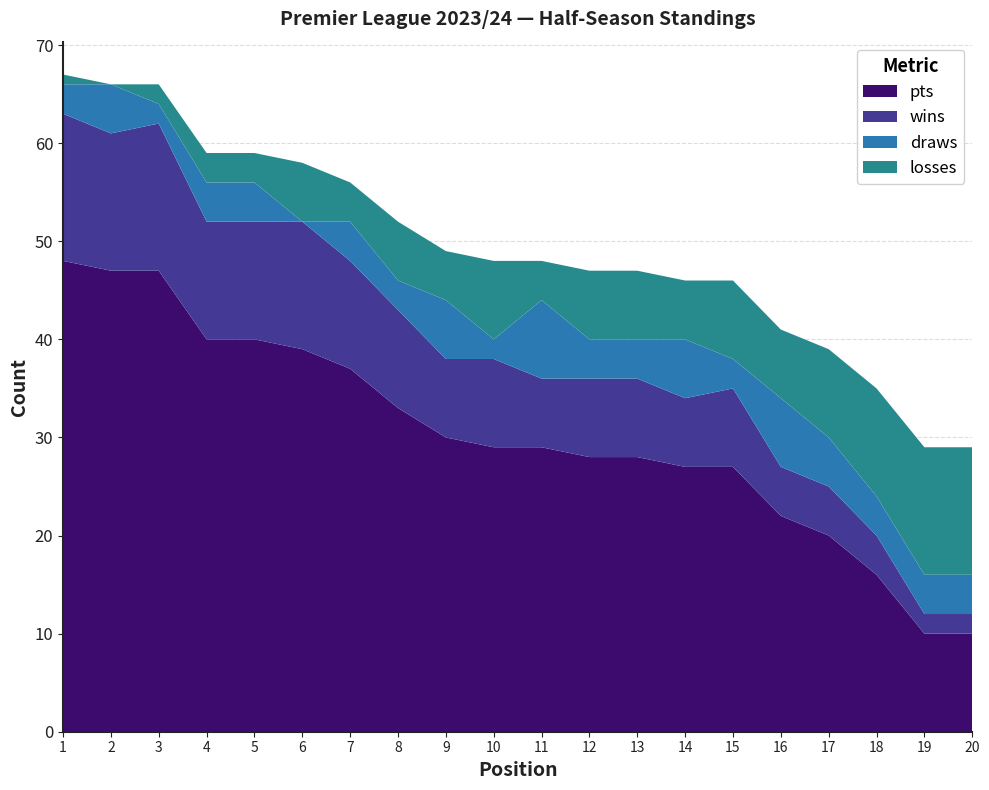

Reading left to right, transcribe all the data shown in this chart.

pts: 1=48	2=47	3=47	4=40	5=40	6=39	7=37	8=33	9=30	10=29	11=29	12=28	13=28	14=27	15=27	16=22	17=20	18=16	19=10	20=10
wins: 1=15	2=14	3=15	4=12	5=12	6=13	7=11	8=10	9=8	10=9	11=7	12=8	13=8	14=7	15=8	16=5	17=5	18=4	19=2	20=2
draws: 1=3	2=5	3=2	4=4	5=4	6=0	7=4	8=3	9=6	10=2	11=8	12=4	13=4	14=6	15=3	16=7	17=5	18=4	19=4	20=4
losses: 1=1	2=0	3=2	4=3	5=3	6=6	7=4	8=6	9=5	10=8	11=4	12=7	13=7	14=6	15=8	16=7	17=9	18=11	19=13	20=13